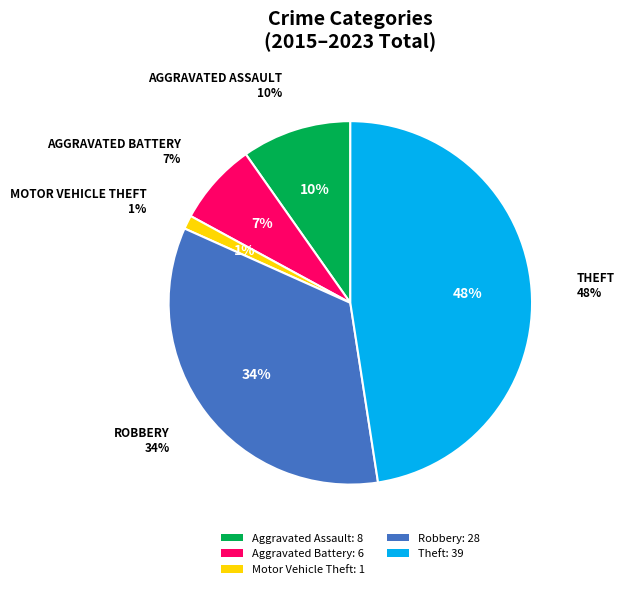

Count the number of slices in the pie.

5